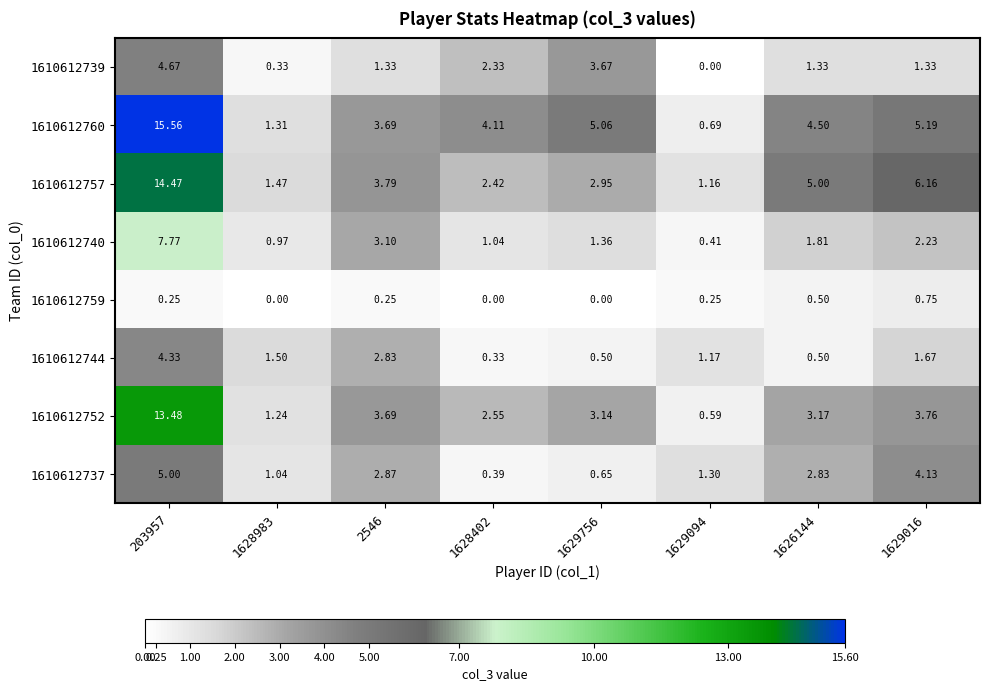

What is the difference between the highest and lowest values at 2546?

3.5